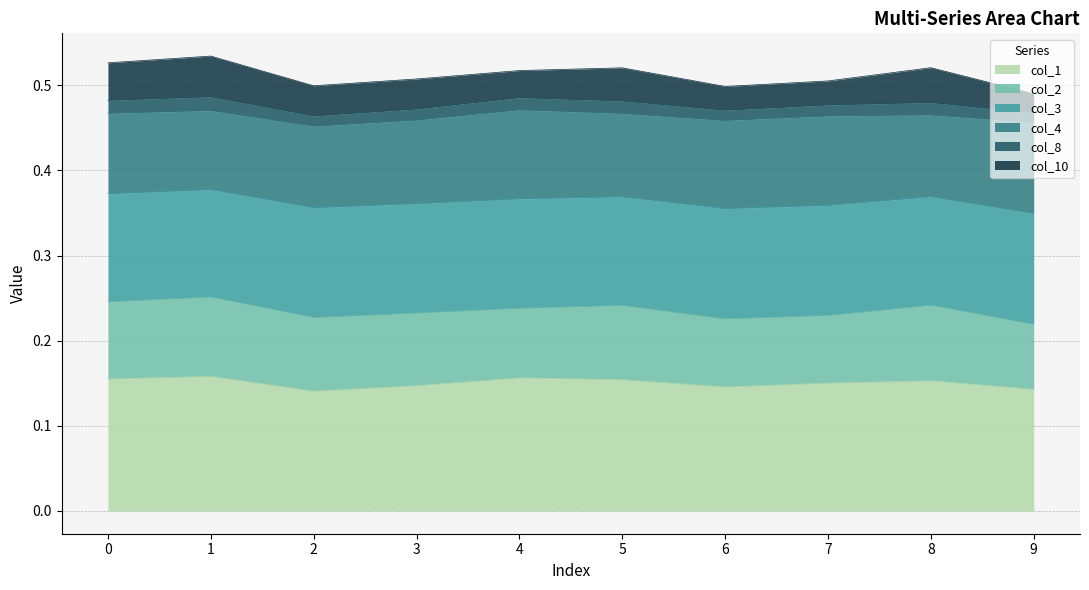

True or false: col_1 and col_8 intersect in this chart.

False